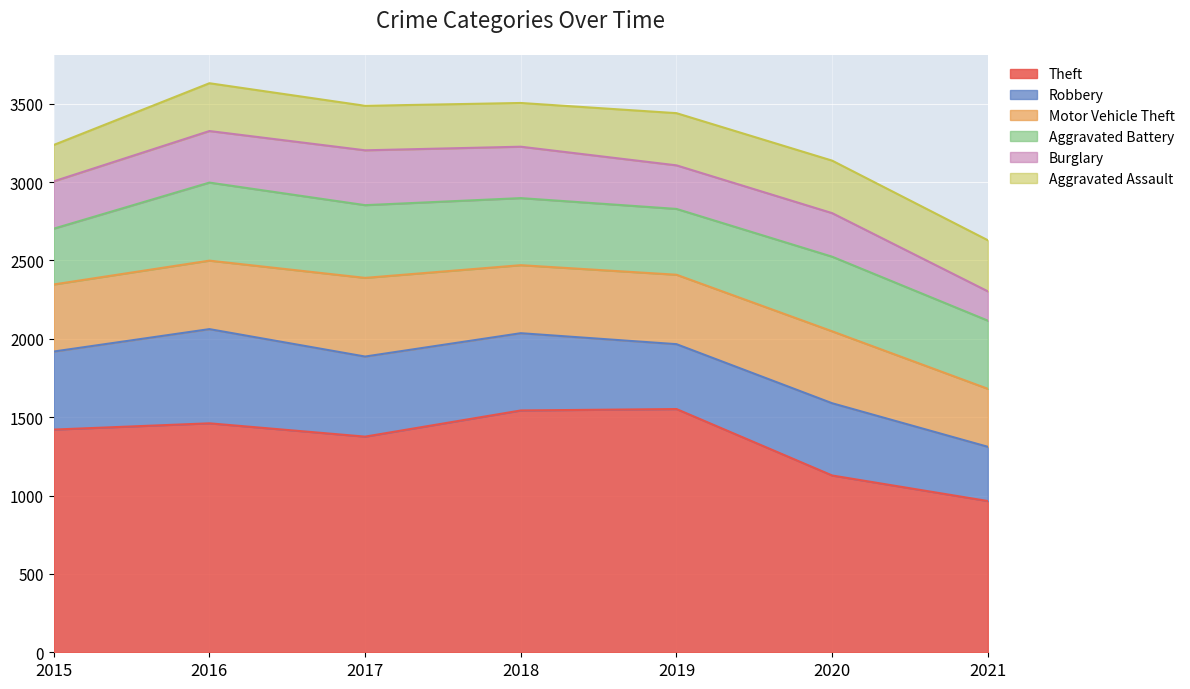

How many data points in Theft are above 1421?

3